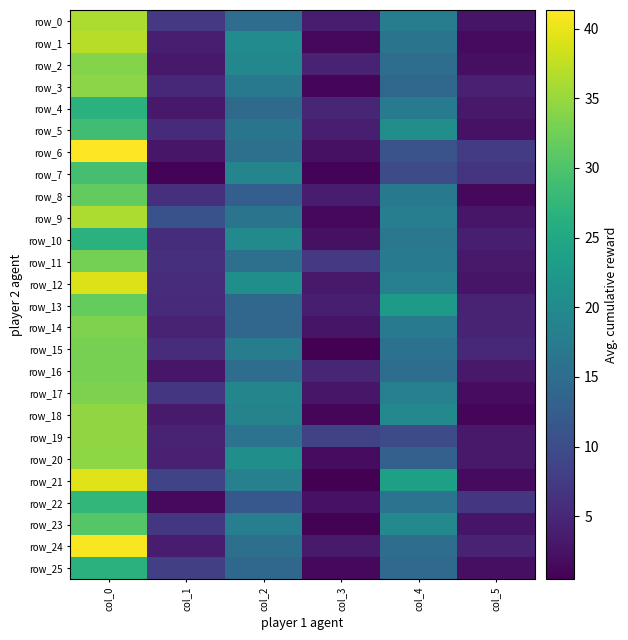

Which category has the lowest value in the row_23 series?

col_3